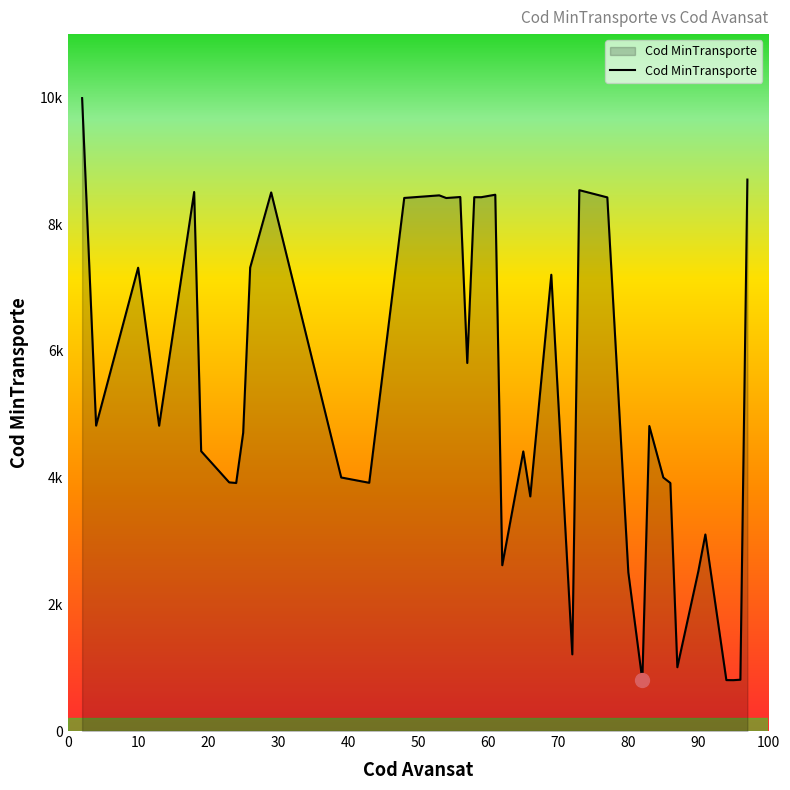

How many points are lower than both their immediate neighbors (excluding endpoints)?

12